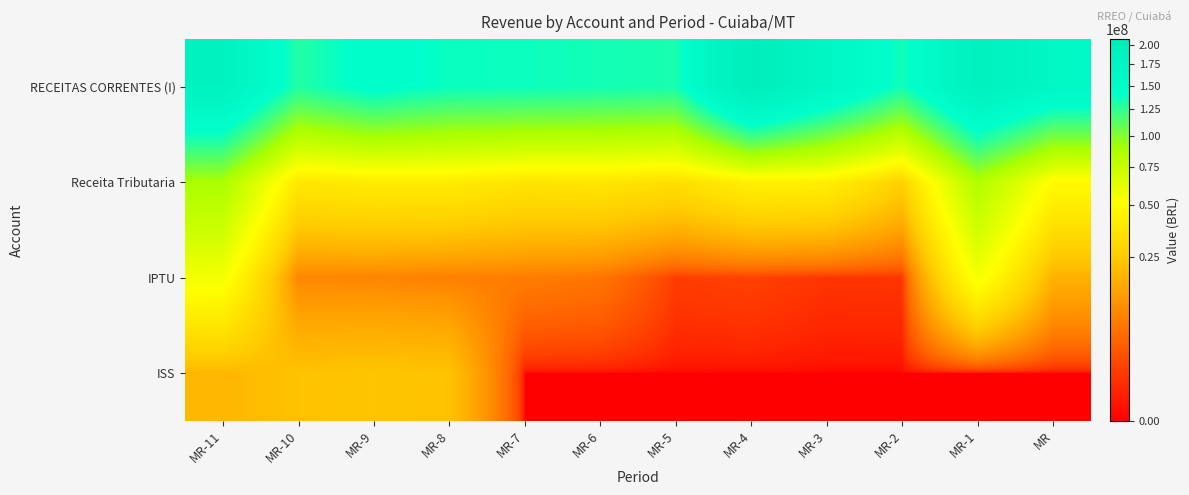

At which category does the chart reach its minimum across all series?

MR-7